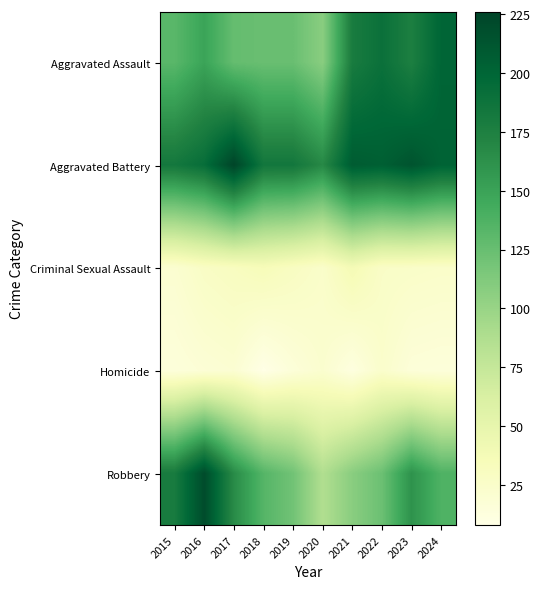

Which category has the highest value across all series?

2017